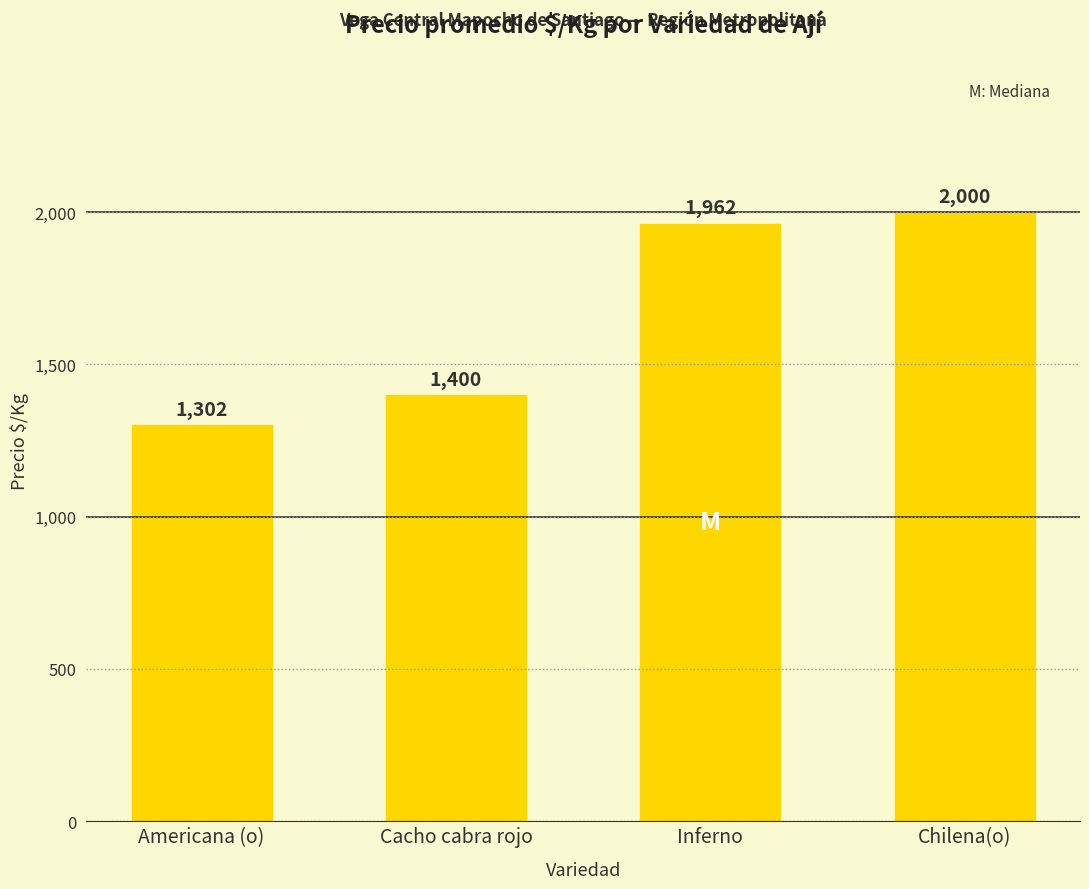

What is the value of the 1st bar from the left?

1302